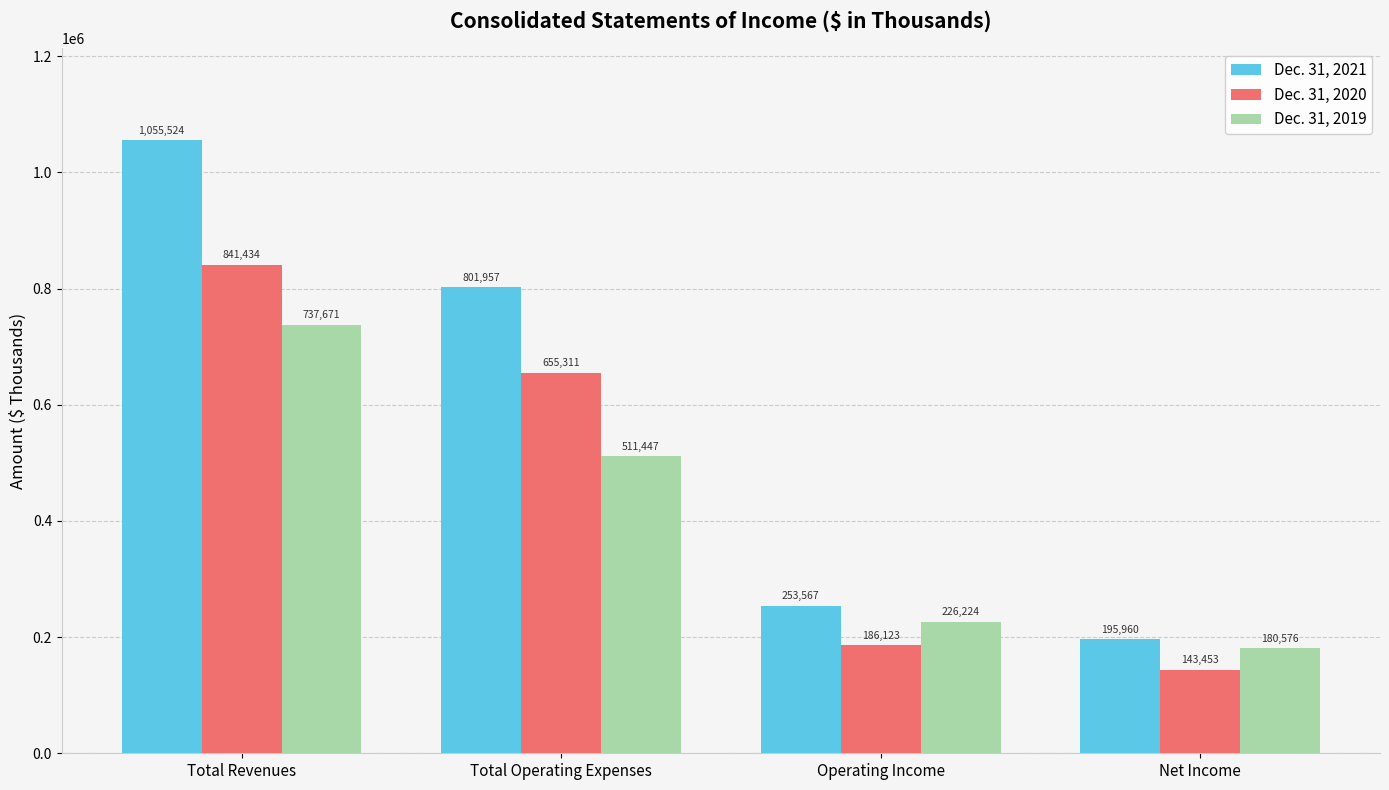

What is the difference between the maximum and minimum values in the Dec. 31, 2019 series?

557095